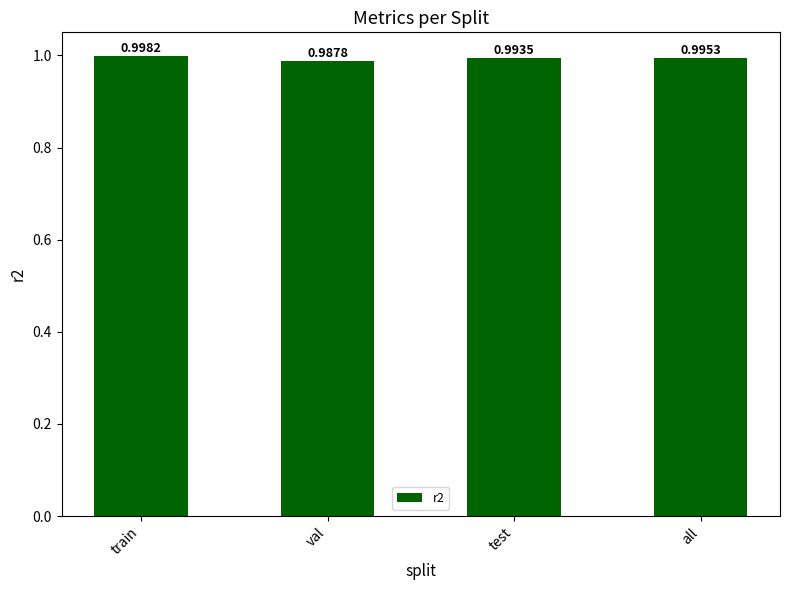

Which label corresponds to the smallest value in the chart?

val